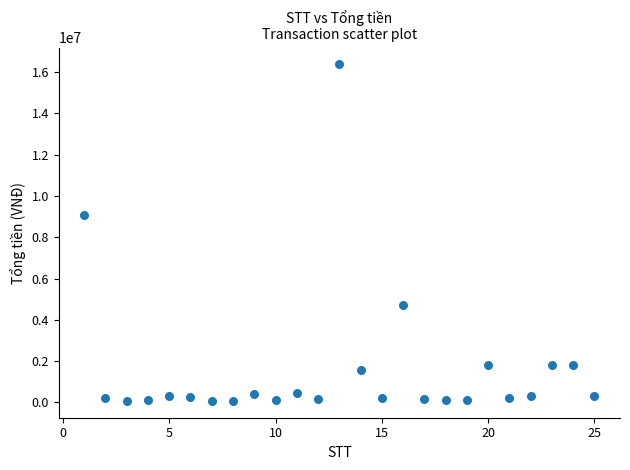

What is the range of X values (max minus min)?

24